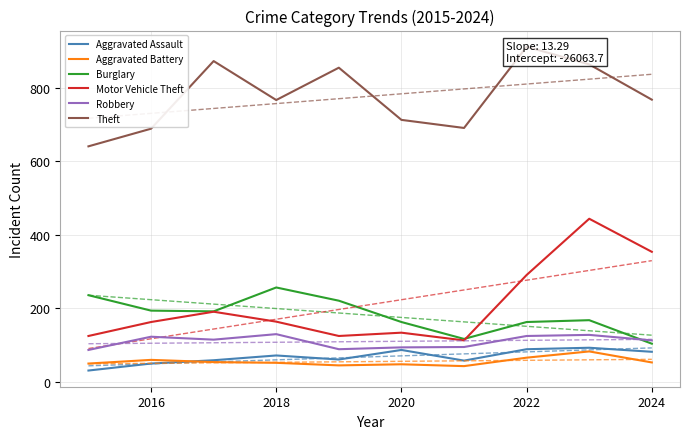

True or false: Aggravated Assault has a value of 124 at 2020.

False